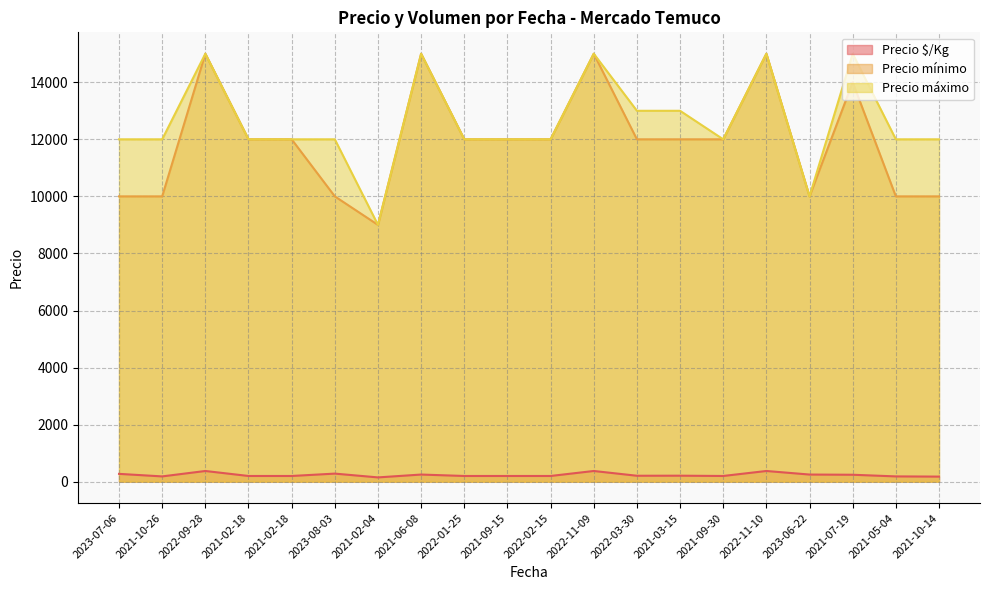

Reading right to left, transcribe all the data shown in this chart.

Precio $/Kg: 2021-10-14=178	2021-05-04=185	2021-07-19=243	2023-06-22=250	2022-11-10=375	2021-09-30=200	2021-03-15=210	2022-03-30=208	2022-11-09=375	2022-02-15=200	2021-09-15=200	2022-01-25=200	2021-06-08=250	2021-02-04=150	2023-08-03=283	2021-02-18=200	2021-02-18=200	2022-09-28=375	2021-10-26=185	2023-07-06=274
Precio mínimo: 2021-10-14=10000	2021-05-04=10000	2021-07-19=14000	2023-06-22=10000	2022-11-10=15000	2021-09-30=12000	2021-03-15=12000	2022-03-30=12000	2022-11-09=15000	2022-02-15=12000	2021-09-15=12000	2022-01-25=12000	2021-06-08=15000	2021-02-04=9000	2023-08-03=10000	2021-02-18=12000	2021-02-18=12000	2022-09-28=15000	2021-10-26=10000	2023-07-06=10000
Precio máximo: 2021-10-14=12000	2021-05-04=12000	2021-07-19=15000	2023-06-22=10000	2022-11-10=15000	2021-09-30=12000	2021-03-15=13000	2022-03-30=13000	2022-11-09=15000	2022-02-15=12000	2021-09-15=12000	2022-01-25=12000	2021-06-08=15000	2021-02-04=9000	2023-08-03=12000	2021-02-18=12000	2021-02-18=12000	2022-09-28=15000	2021-10-26=12000	2023-07-06=12000